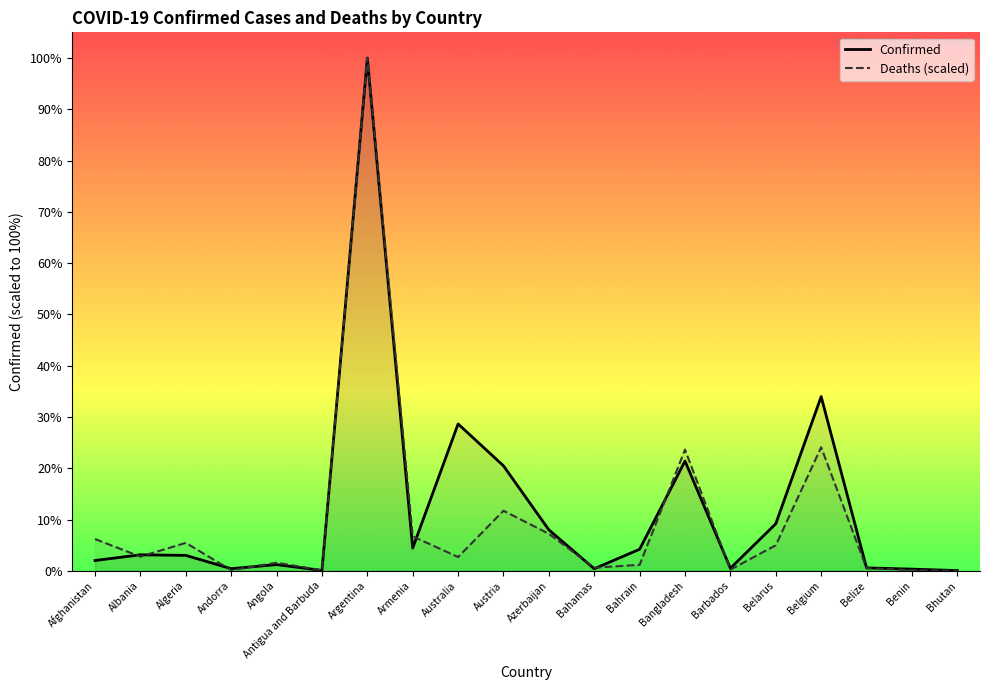

Rank the series by their maximum value, from highest to lowest.

Confirmed, Deaths (scaled)